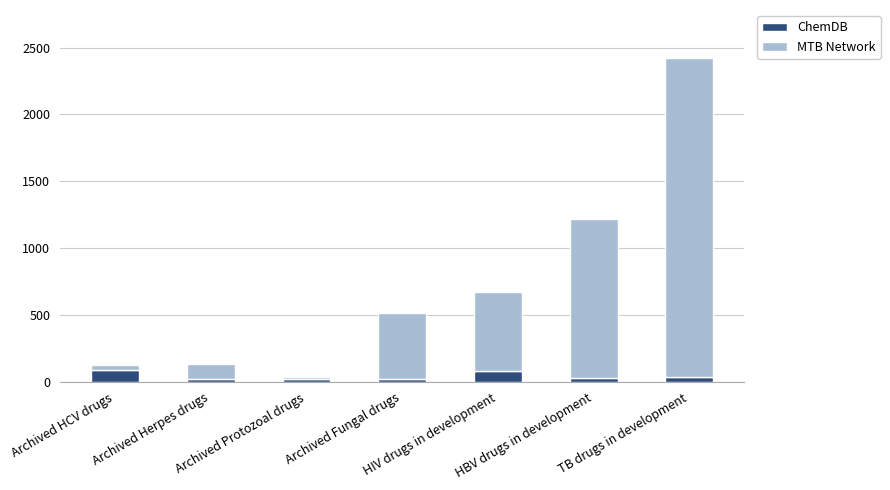

Is it true that ChemDB equals 88 at Archived HCV drugs?

True